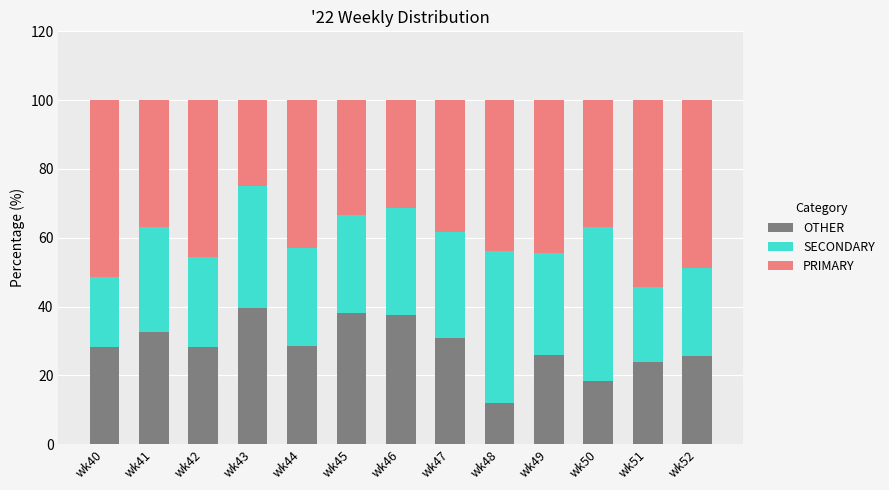

What is the sum of the OTHER values at wk40 and wk47?

59.0